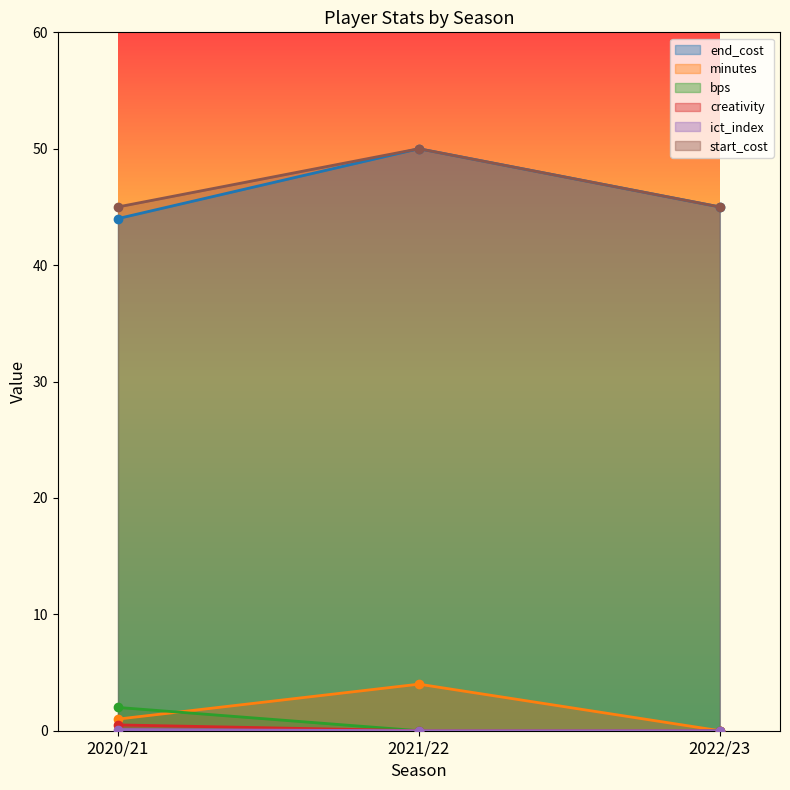

What is the label of the 3rd point from the left?

2022/23